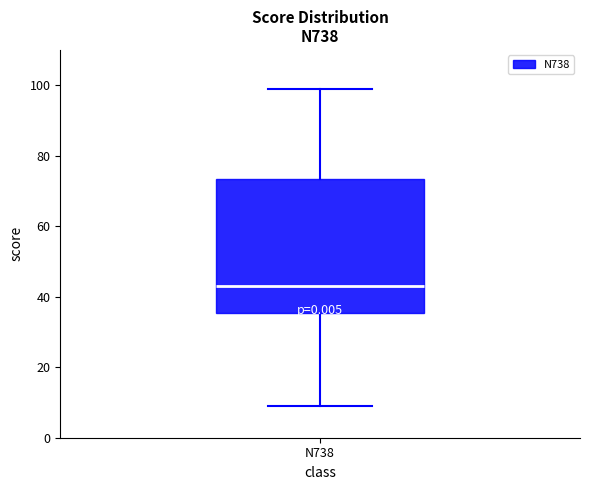

Read this box plot against the y-axis: the position of the median line, the range covered by the box, and the ends of both whiskers. The values are not printed on the chart, so give them approximately, as read against the axis.

median 44, box 36 to 74, whiskers 10 to 100